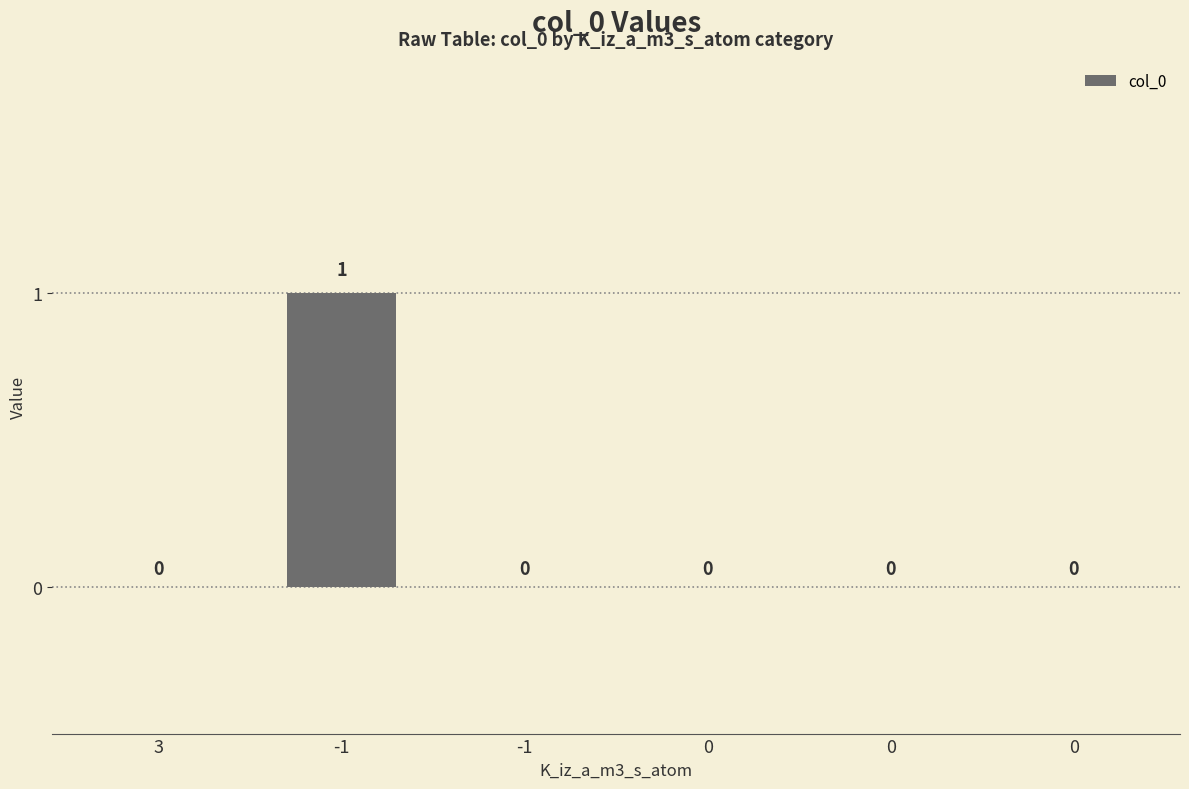

Count the number of data series in this chart.

1